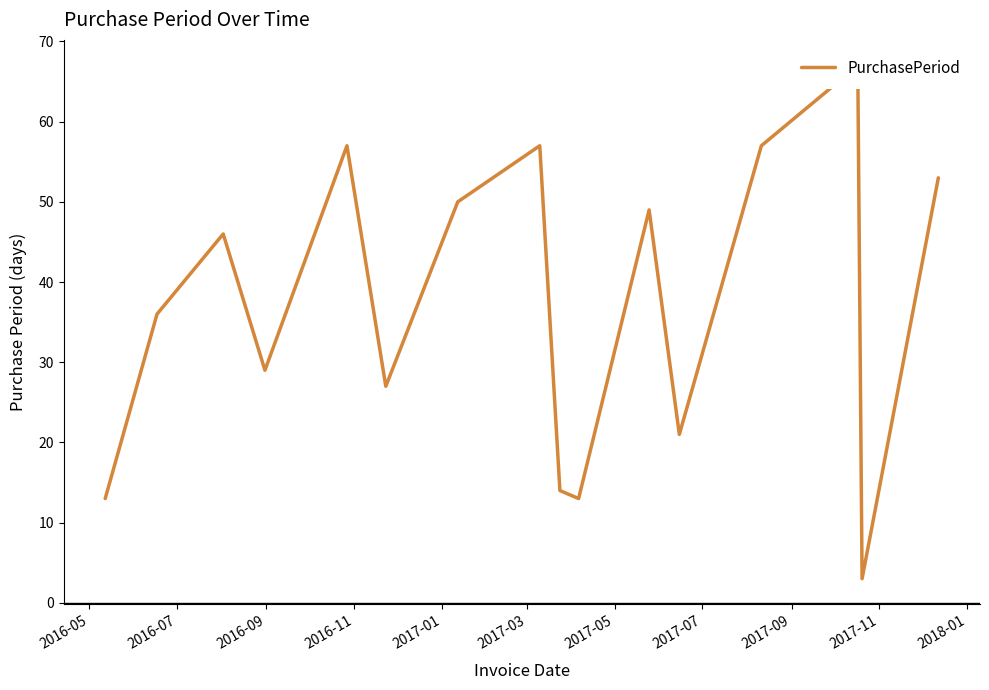

What is the sum of all values?

592